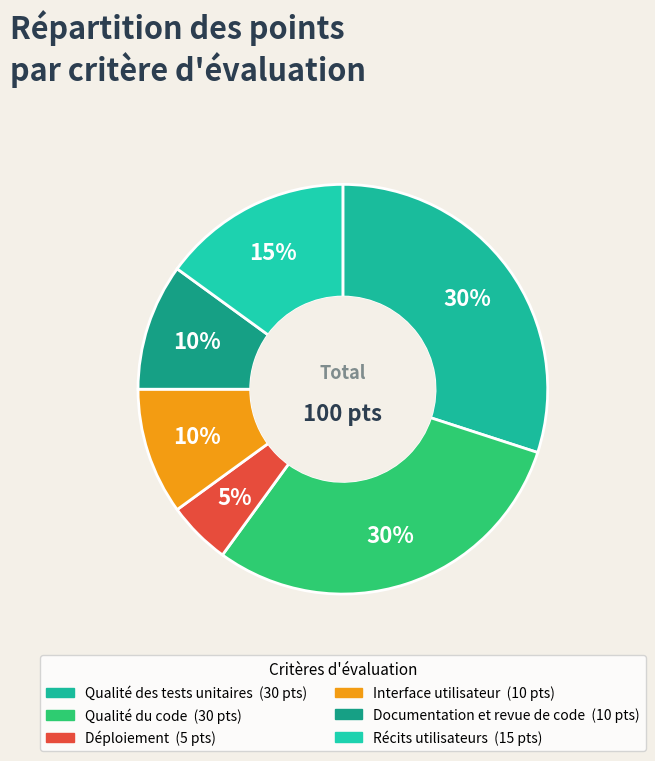

Which slice is the largest?

Qualité des tests unitaires